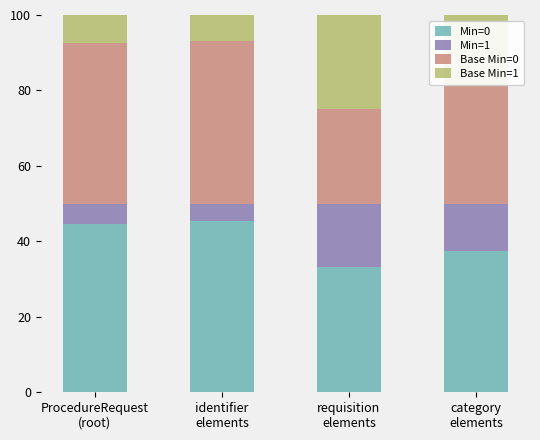

What is the minimum value for Min=0?

33.3